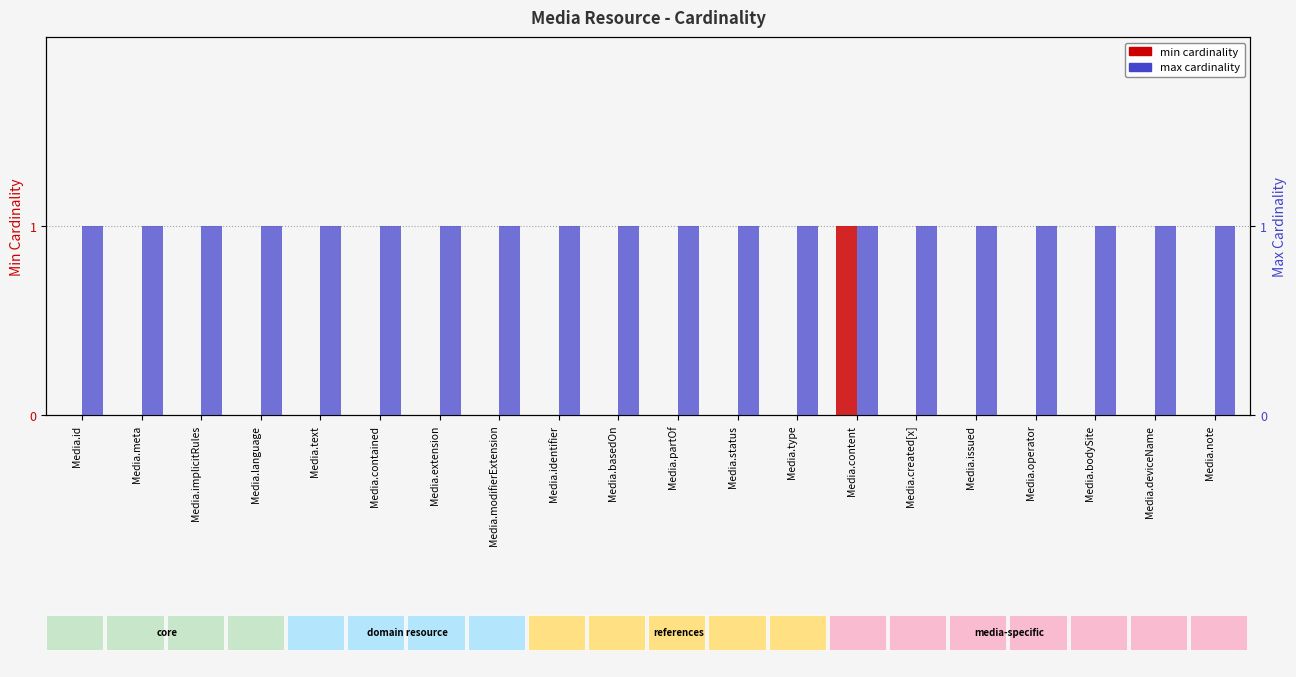

What is the sum of all min cardinality values?

1